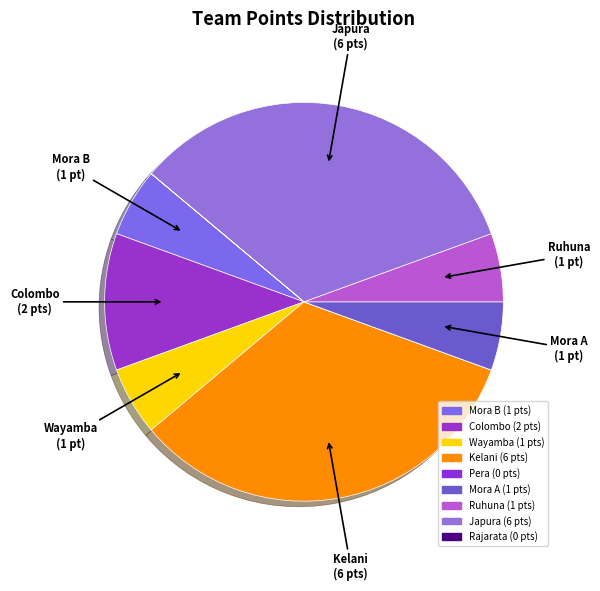

Does Kelani represent more than half of the total?

No